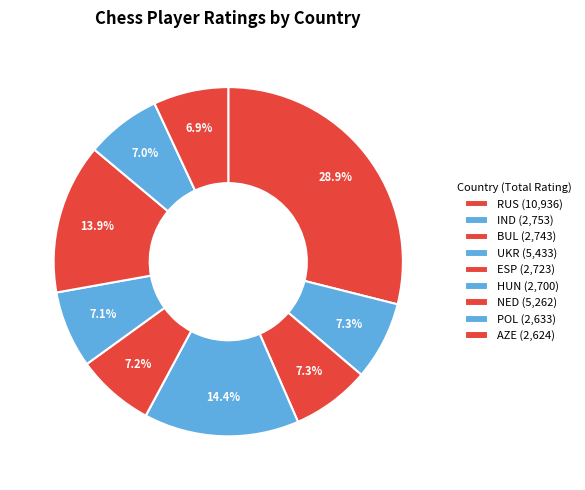

Count the number of slices in the pie.

9